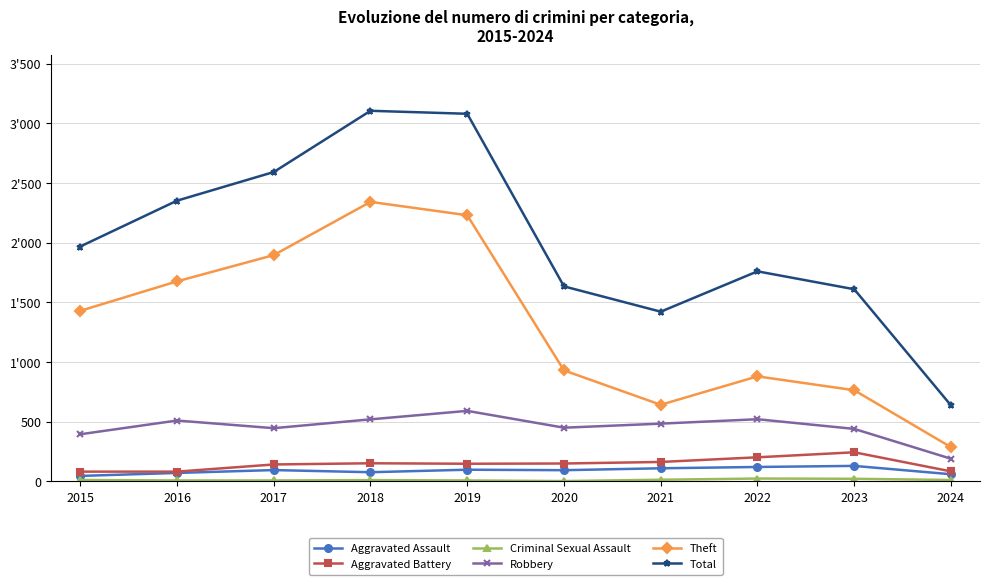

Is this an area chart (filled region under the line)?

No